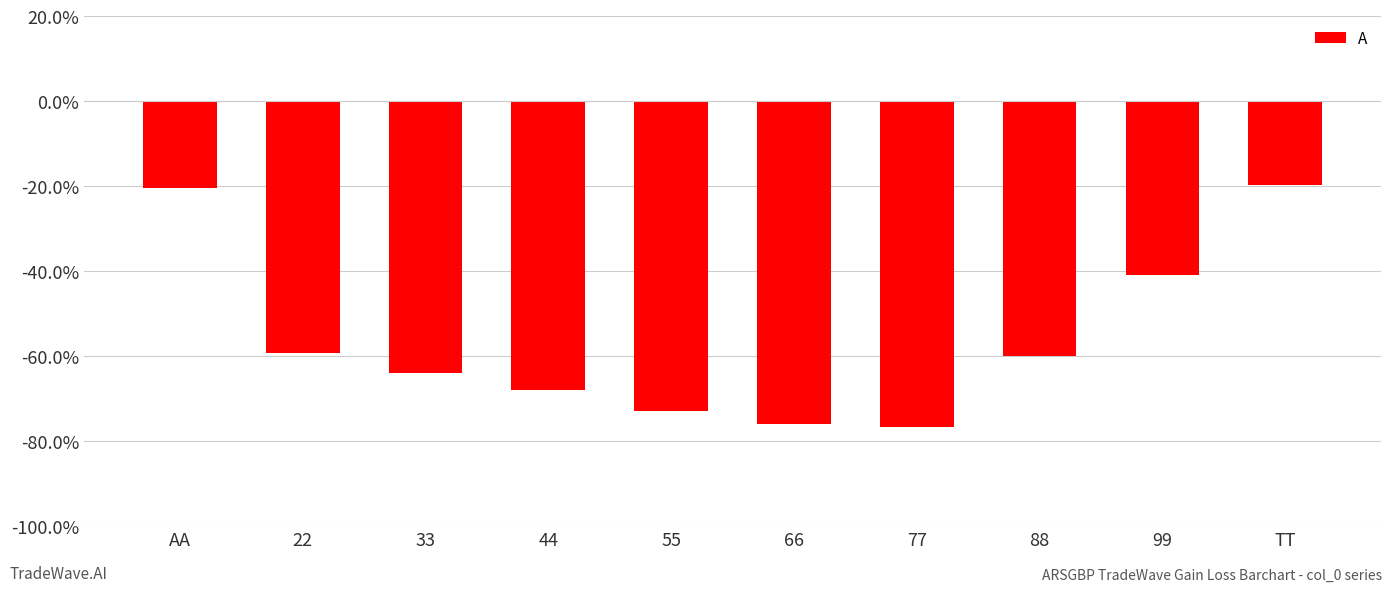

What is the sum of all values?

-5.6